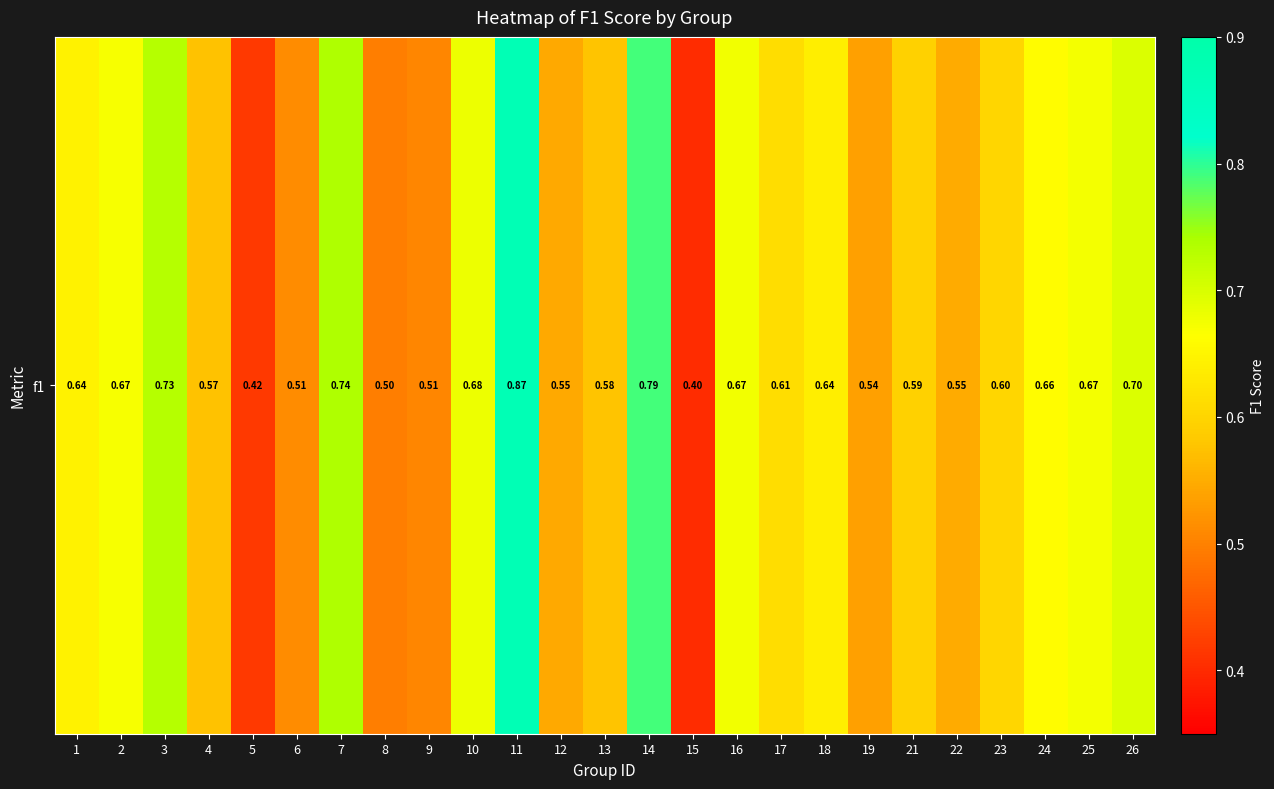

Count the number of categories in the chart.

25